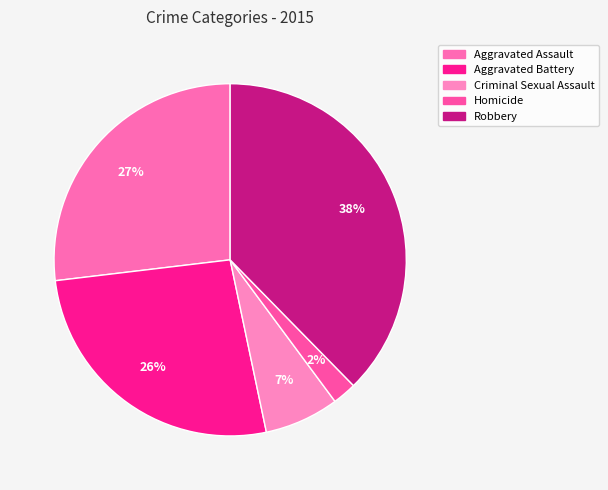

Which category has the biggest portion of the pie?

Robbery